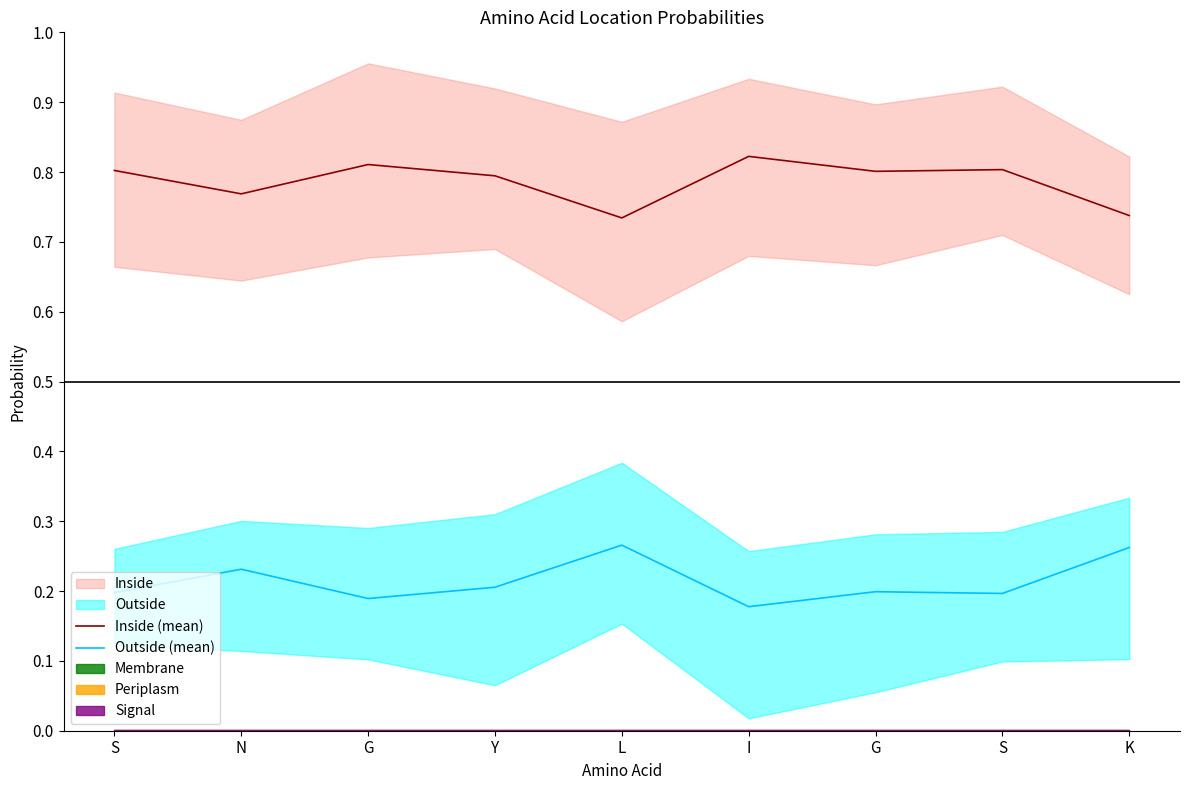

Is it true that Outside (mean) equals 0.2 at G?

True